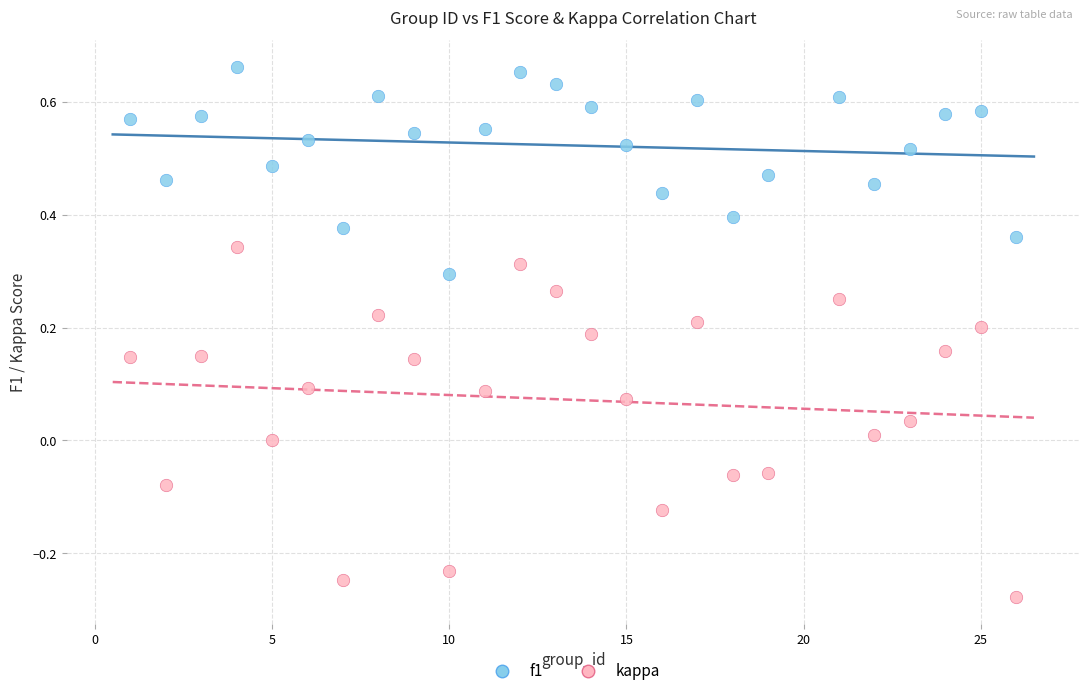

Across all data points, what is the range of X values (max minus min)?

25.0